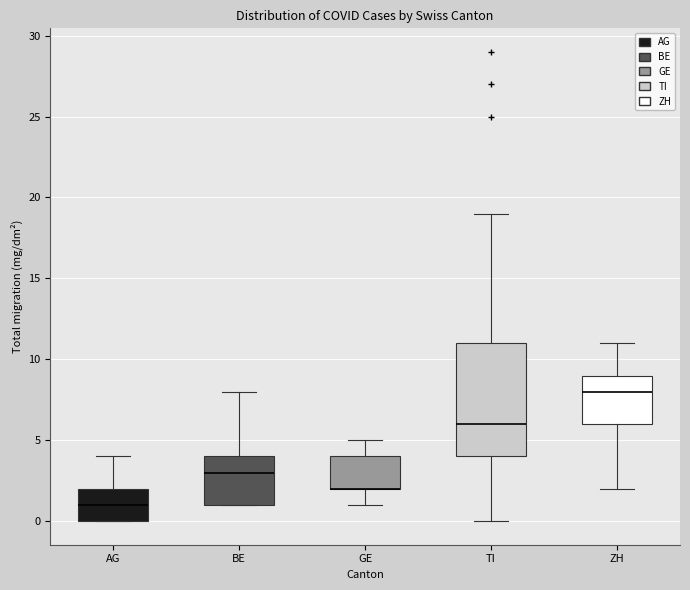

Where does the median line of the box for ZH sit on the y-axis? The values are not printed on the chart, so give them approximately, as read against the axis.

8